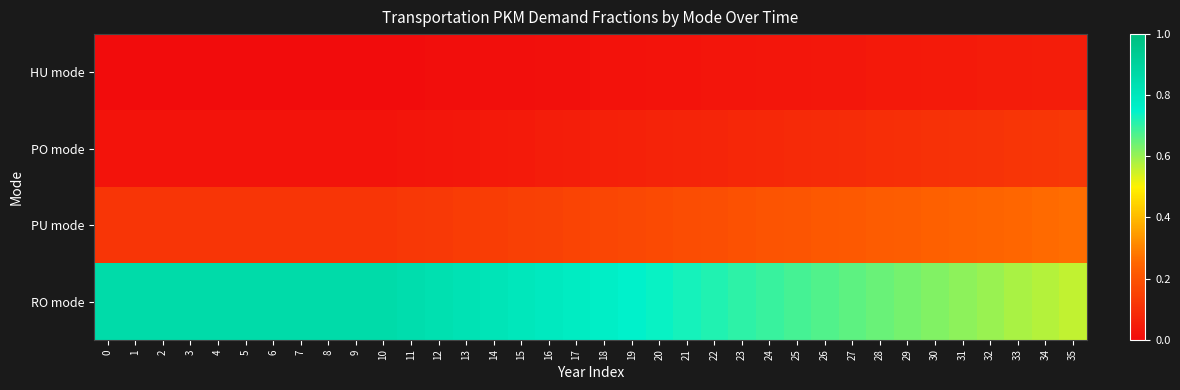

Which series changed the most between 14 and 19?

row_3